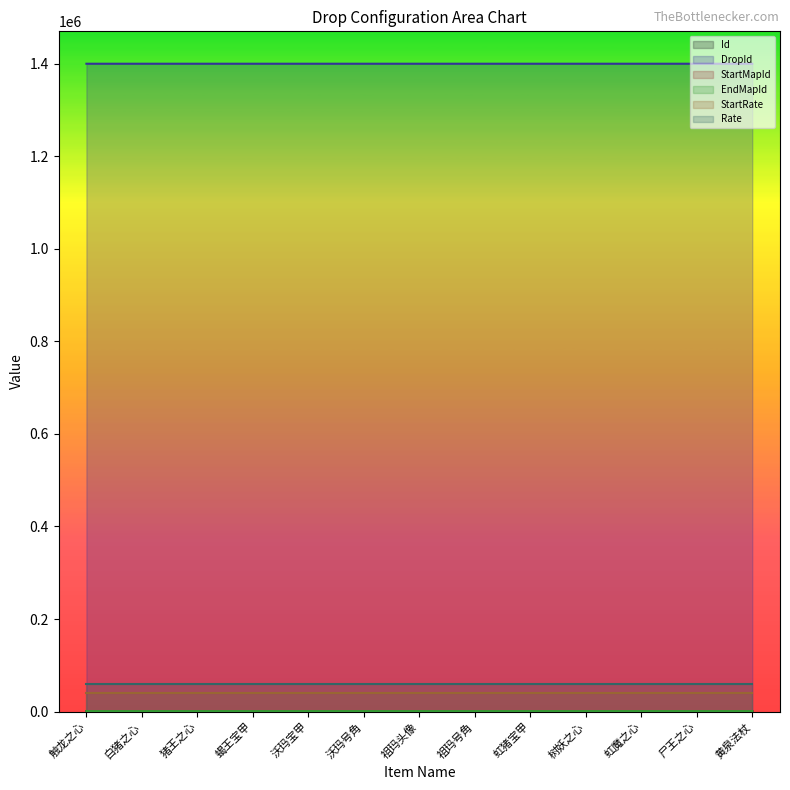

The value of StartMapId at 沃玛号角 is 1056. True or false?

True